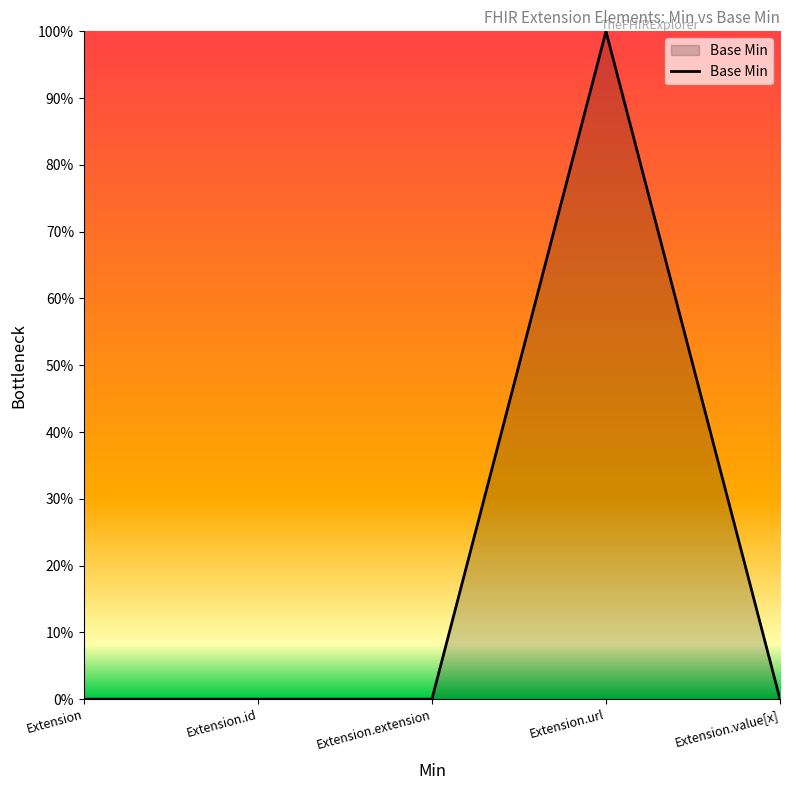

Does the chart display data point markers on the line(s)?

No